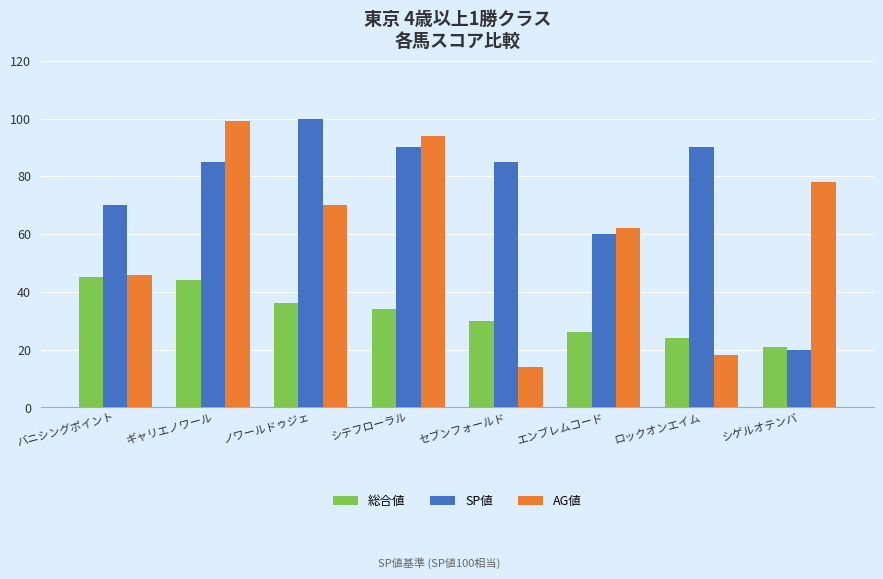

What is the difference between the maximum and second lowest values in the AG値 series?

81